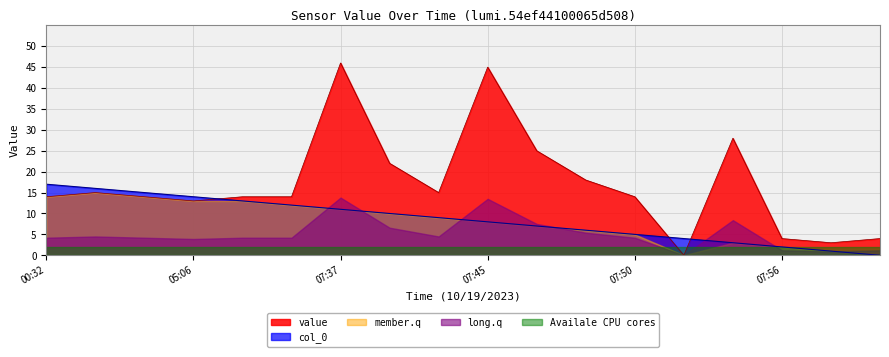

Which has a higher value, 06:55 or 07:47?

07:47